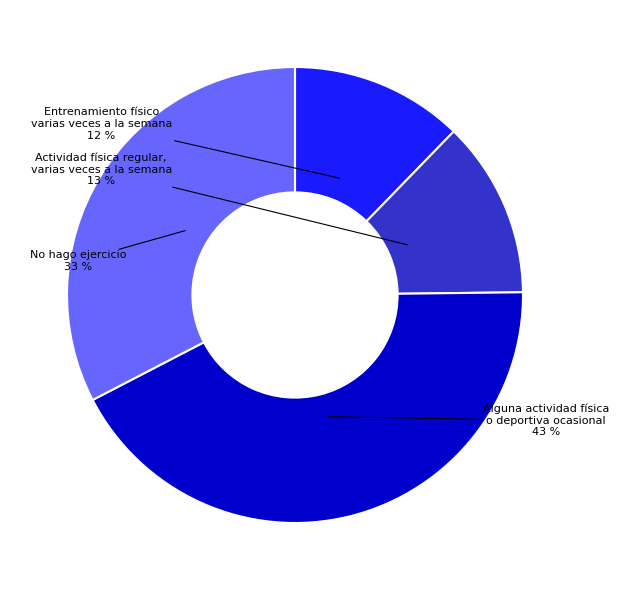

To the nearest percent, what is the average slice percentage?

25%